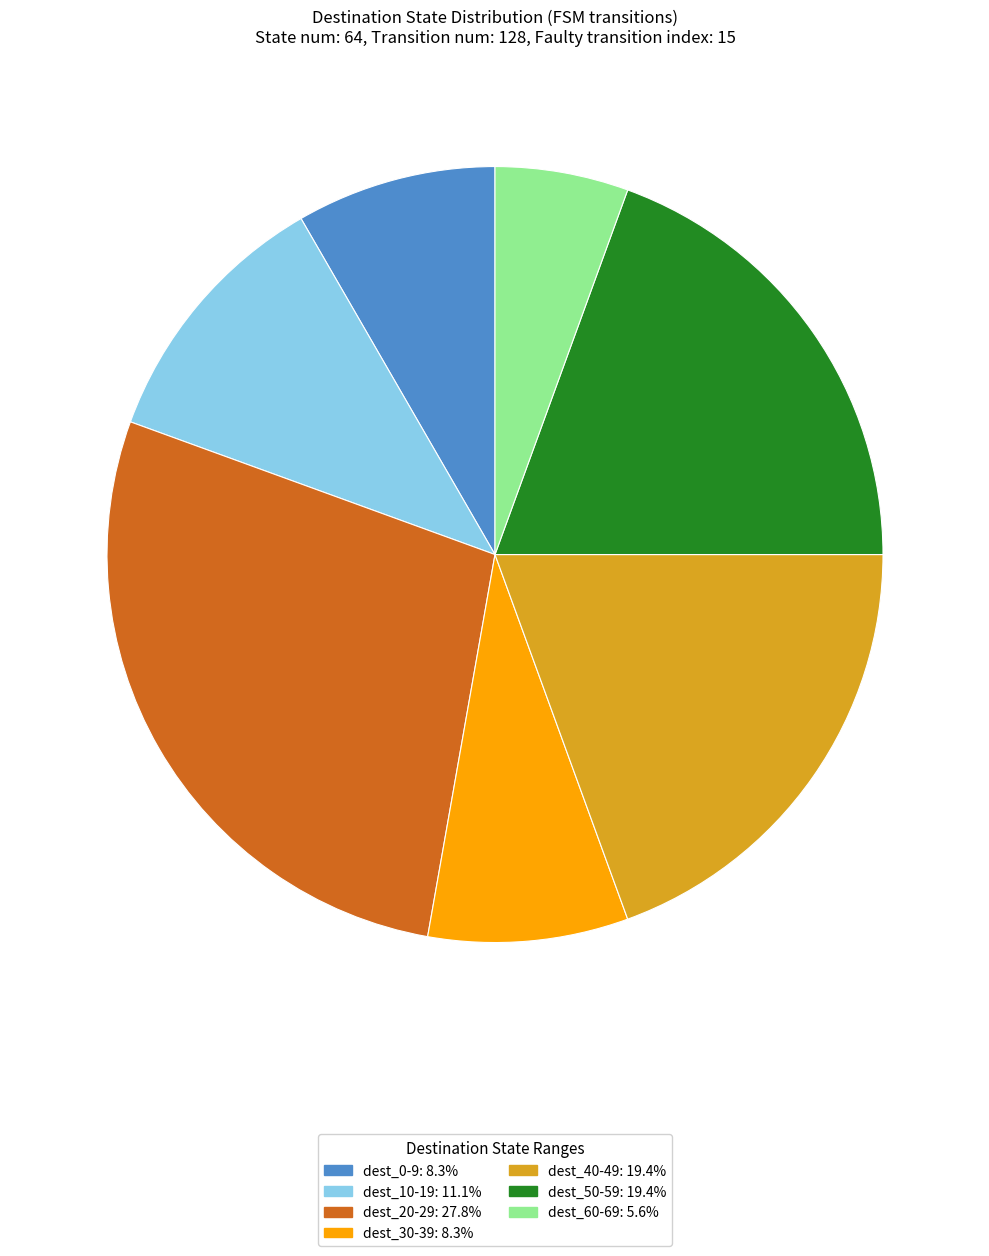

Is there any slice that represents more than half of the pie?

No